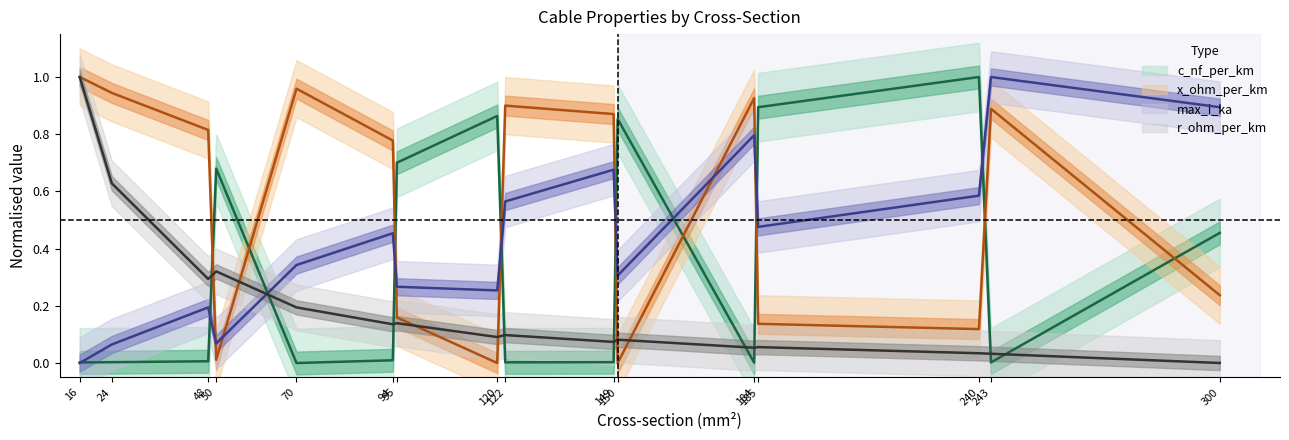

Between 150 and 243, which series saw the biggest shift?

x_ohm_per_km